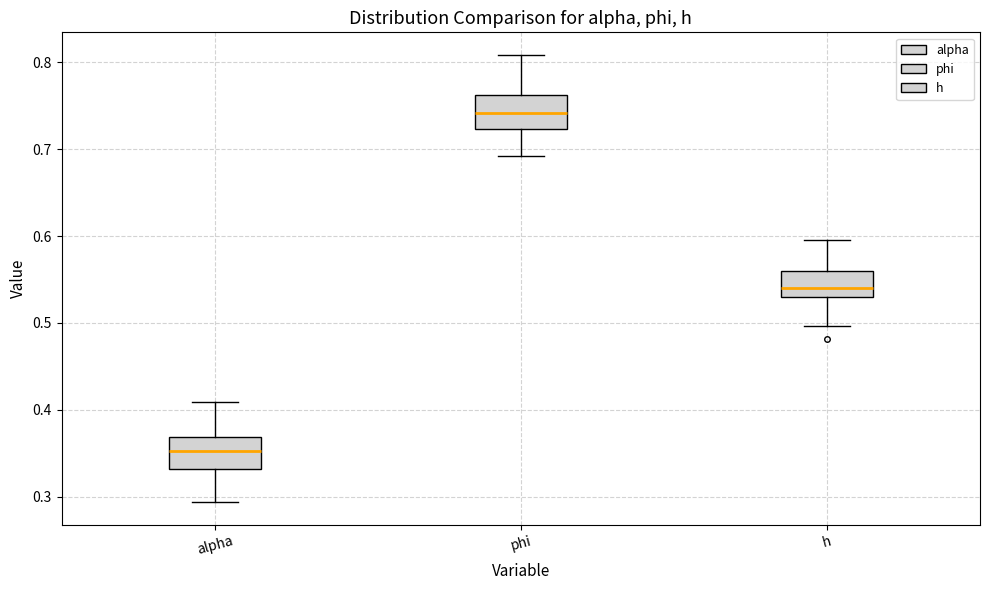

Reading left to right, read every box against the y-axis: the position of its median line, the range the box covers, and the ends of its whiskers. The values are not printed on the chart, so give them approximately, as read against the axis.

alpha: median 0.35, box 0.33 to 0.37, whiskers 0.29 to 0.41
phi: median 0.74, box 0.72 to 0.76, whiskers 0.69 to 0.81
h: median 0.54, box 0.53 to 0.56, whiskers 0.50 to 0.60